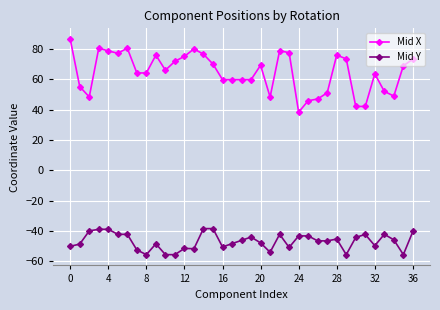

Which series has the widest spread of values?

Mid X